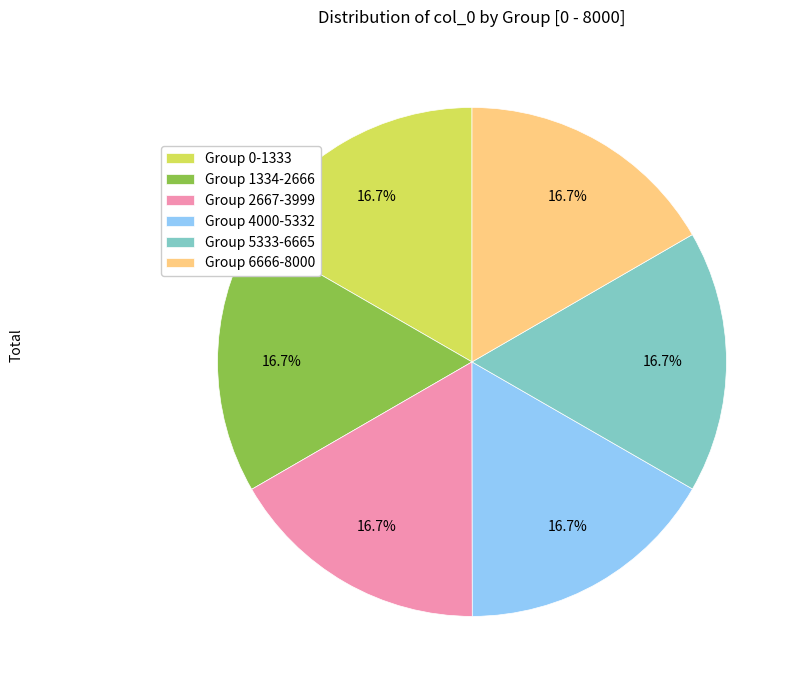

Combined, what portion of the pie is Group 1334-2666 and Group 5333-6665?

33.3%